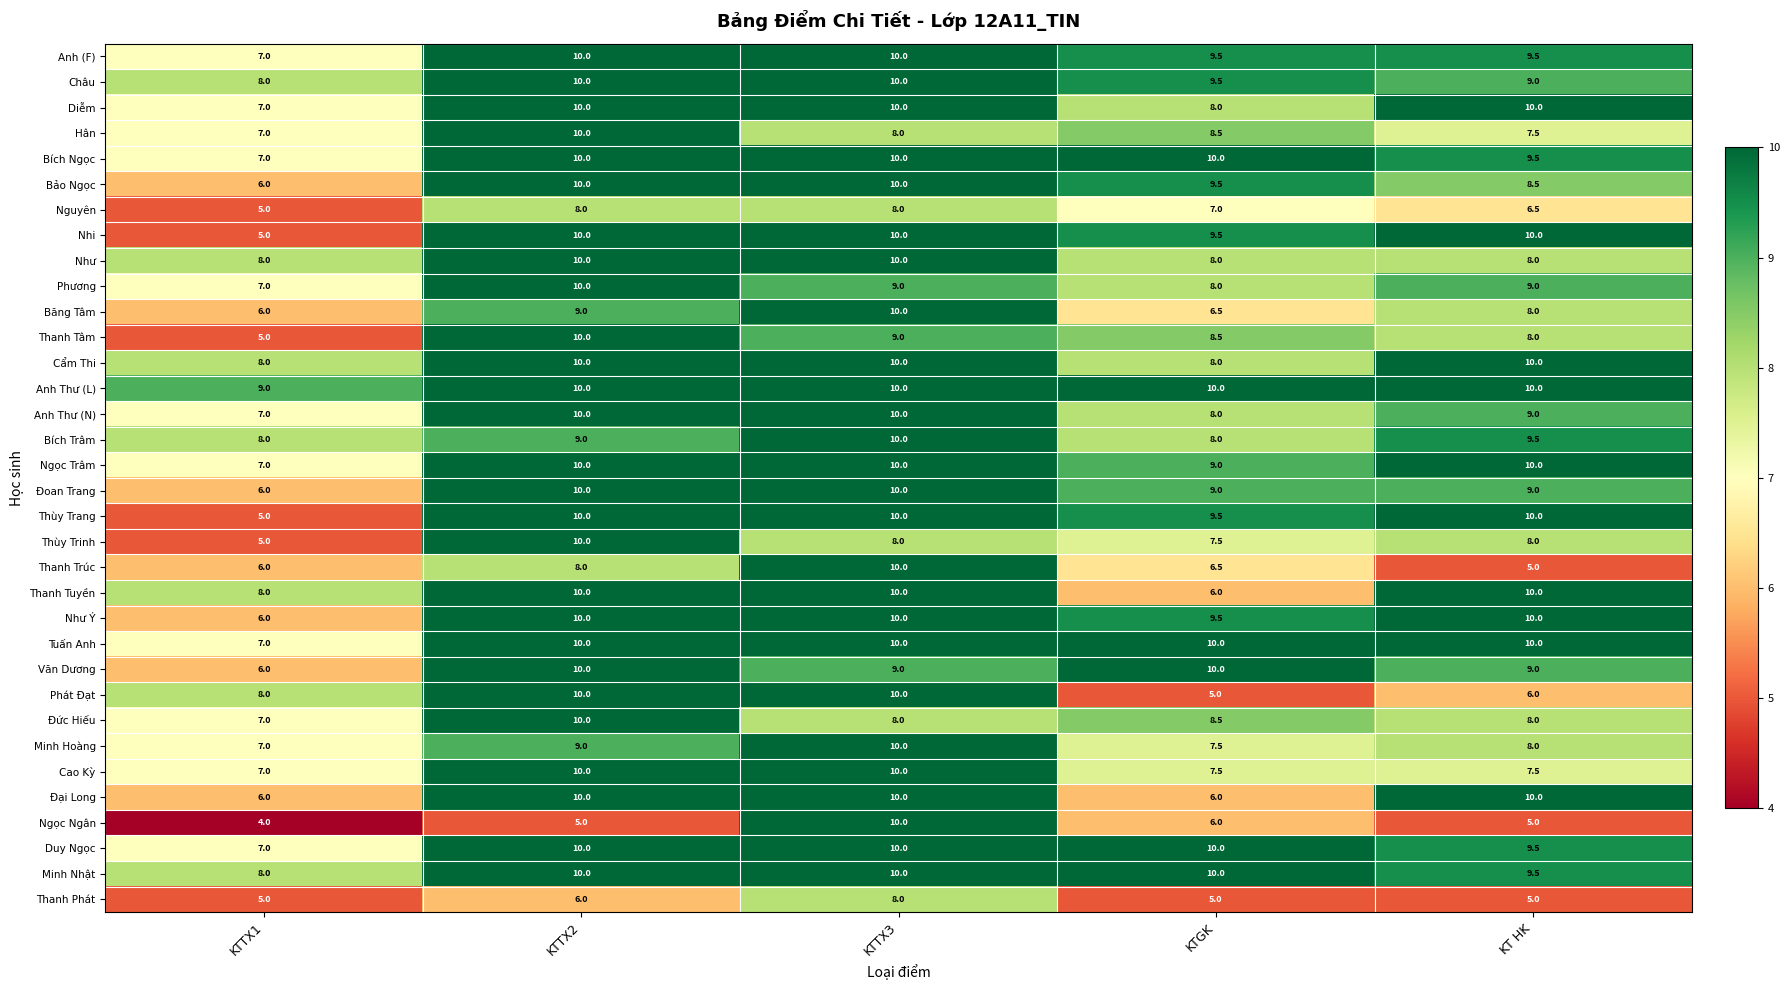

The Anh Thư (L) series shows 6.0 at KTGK. True or false?

False